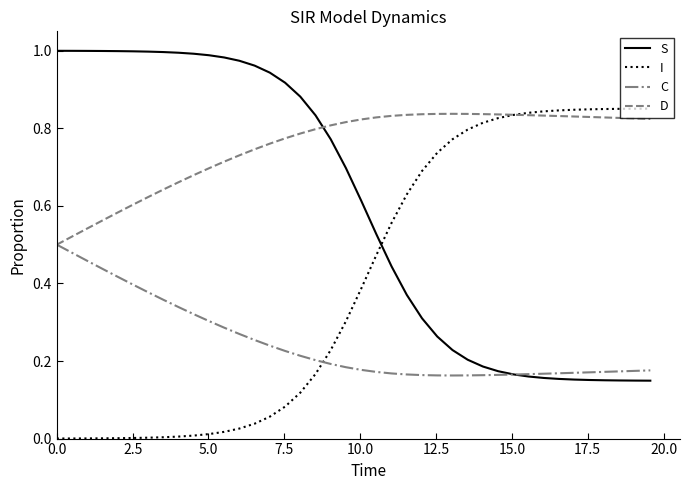

Rank the series by their average value, from lowest to highest.

C, I, S, D